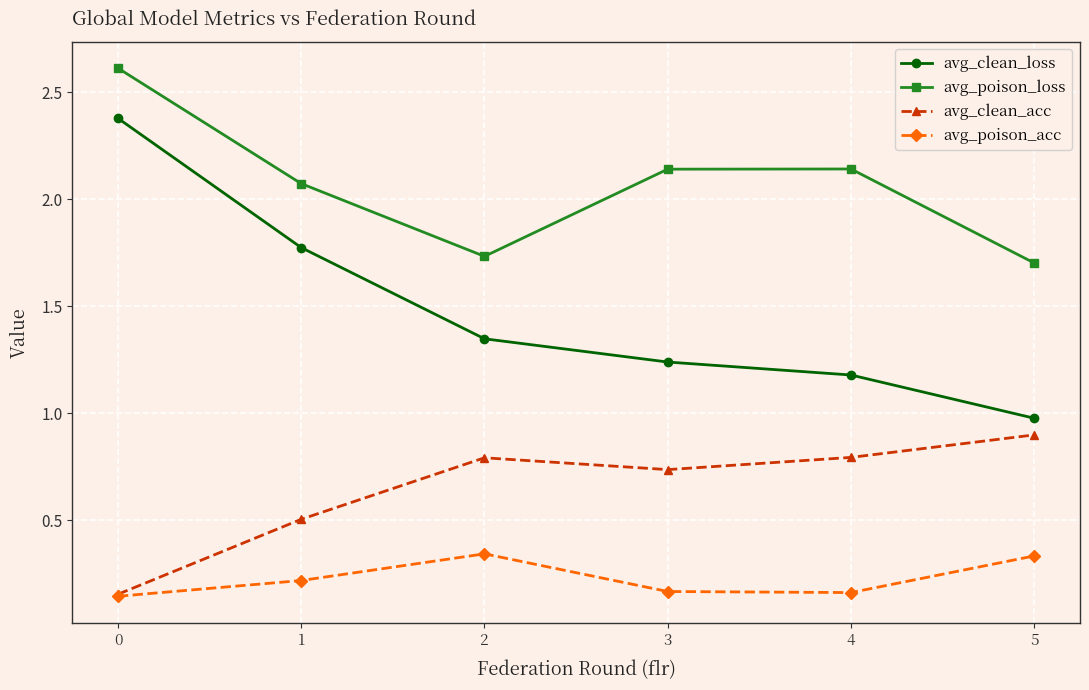

What is the maximum value for avg_clean_acc?

0.9